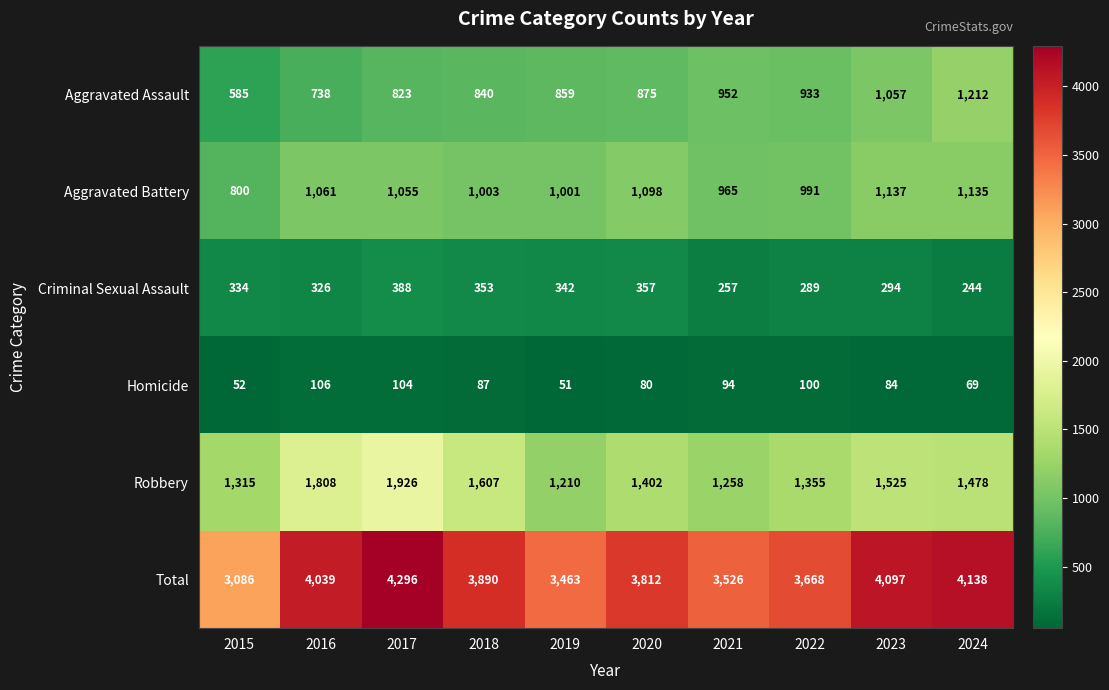

What is the sum of the Criminal Sexual Assault values at 2015 and 2023?

628